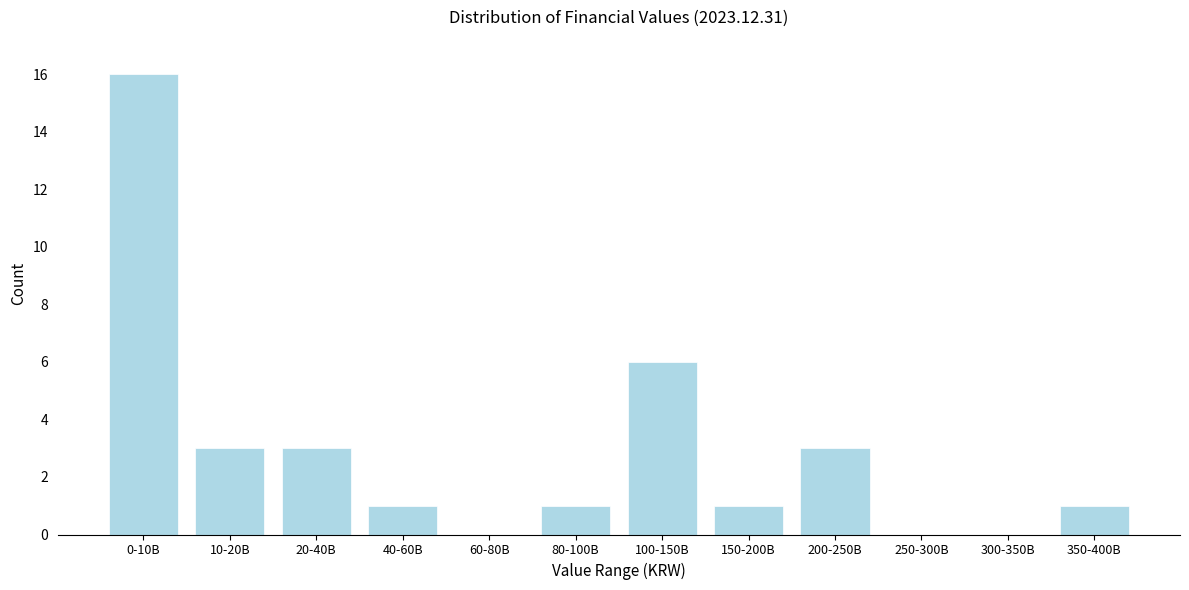

Reading left to right, what are all the values shown in this chart?

0-10B=16	10-20B=3	20-40B=3	40-60B=1	60-80B=0	80-100B=1	100-150B=6	150-200B=1	200-250B=3	250-300B=0	300-350B=0	350-400B=1